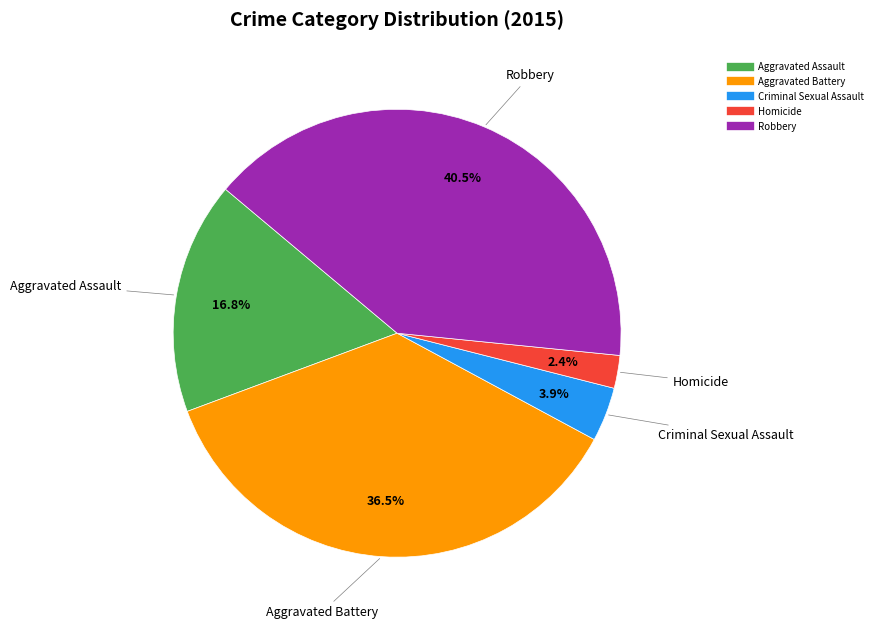

Is it true that Aggravated Assault is 2% of the pie?

False